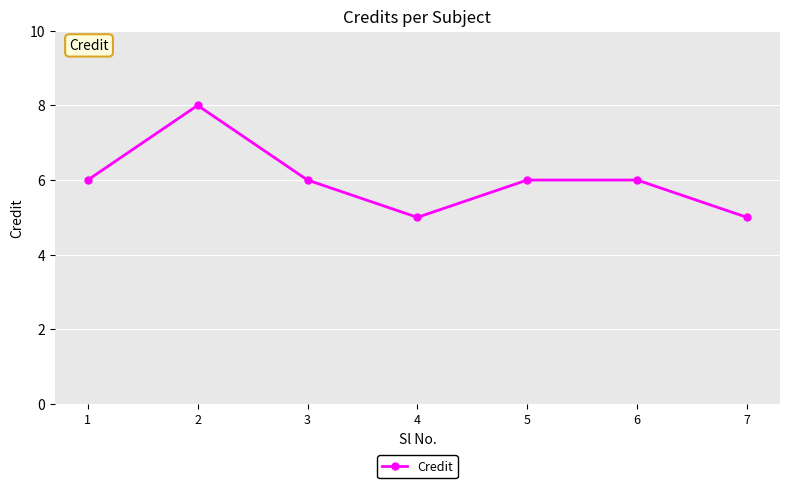

Reading left to right, transcribe all the data shown in this chart.

6	8	6	5	6	6	5